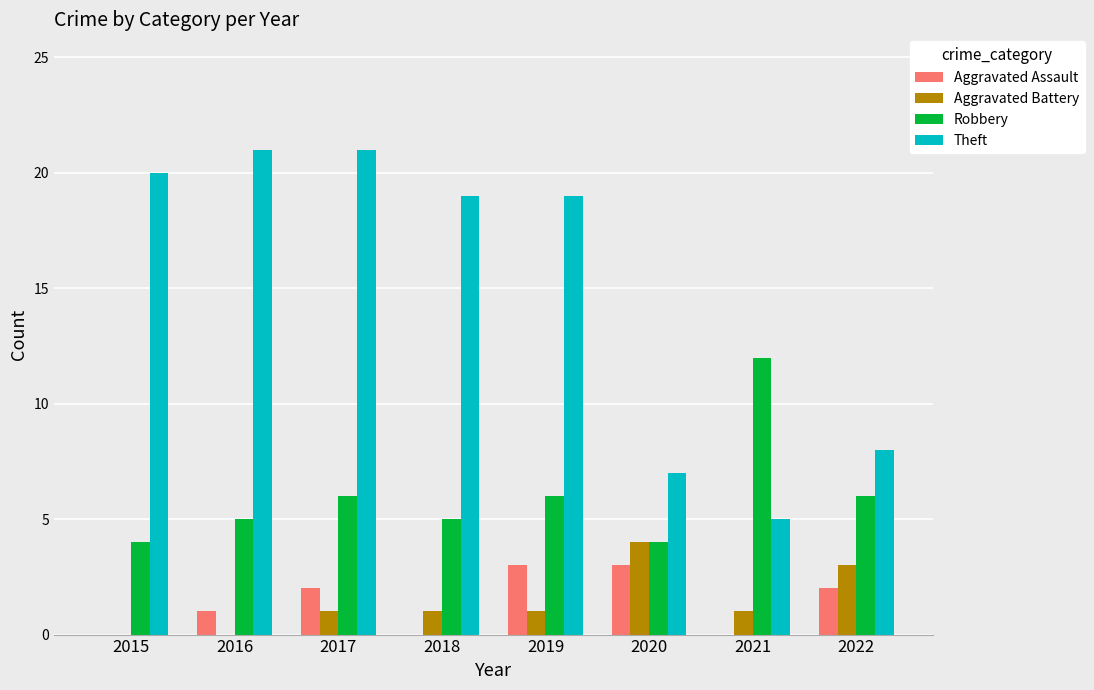

How many groups of bars are there?

8